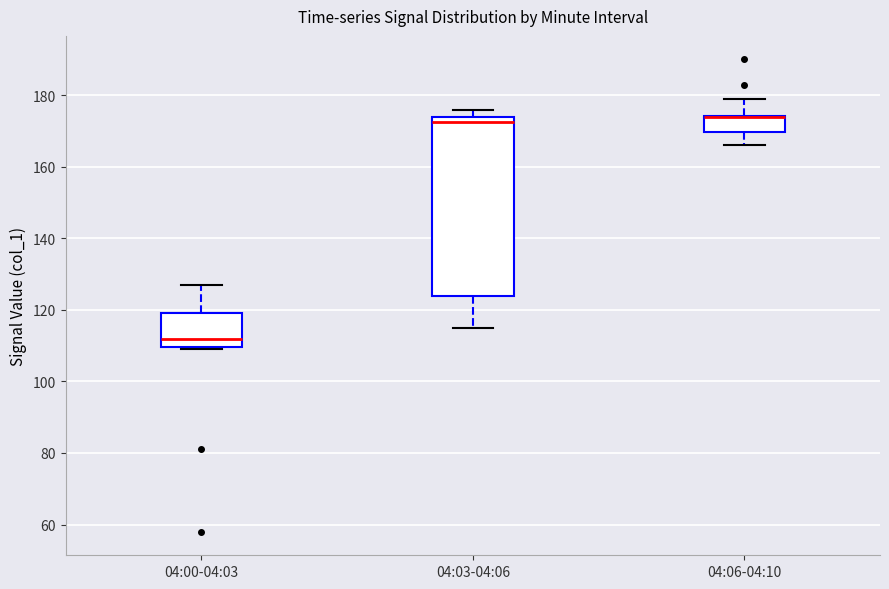

Reading left to right, read every box against the y-axis: the position of its median line, the range the box covers, and the ends of its whiskers. The values are not printed on the chart, so give them approximately, as read against the axis.

04:00-04:03: median 112, box 110 to 120, whiskers 110 (just below the box's lower edge) to 128
04:03-04:06: median 172, box 124 to 174, whiskers 116 to 176
04:06-04:10: median 174 (drawn on the box's upper edge), box 170 to 174, whiskers 166 to 180